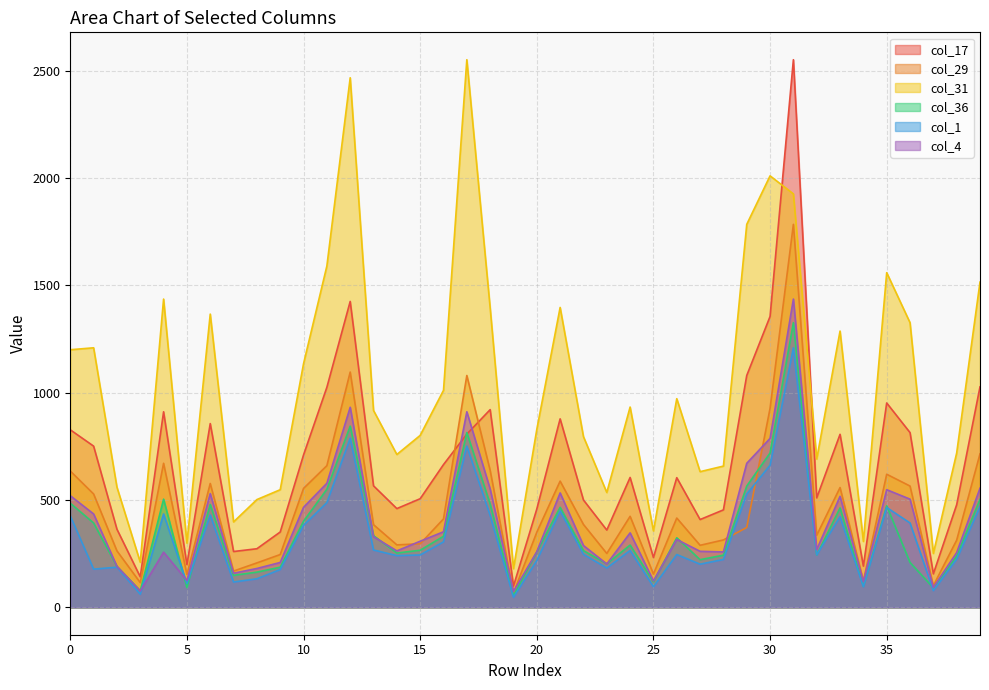

How many intersections are there between col_4 and col_29?

6